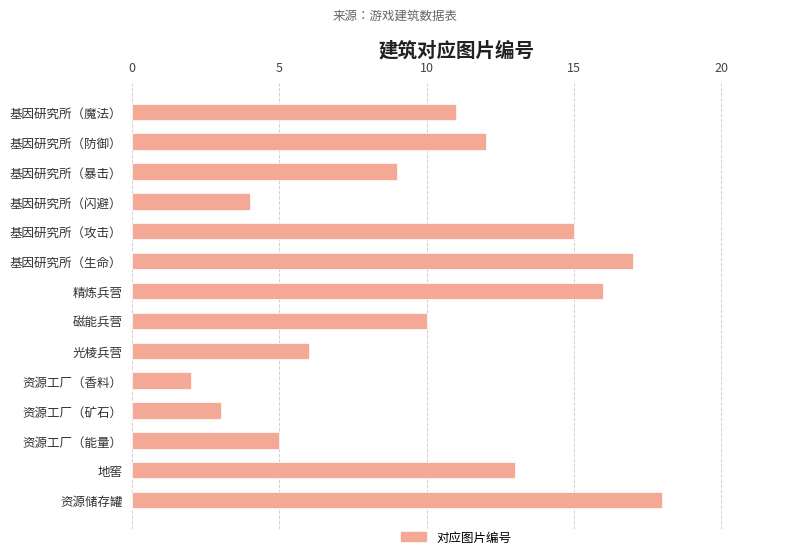

Reading bottom to top, extract all data points from this chart.

18	13	5	3	2	6	10	16	17	15	4	9	12	11